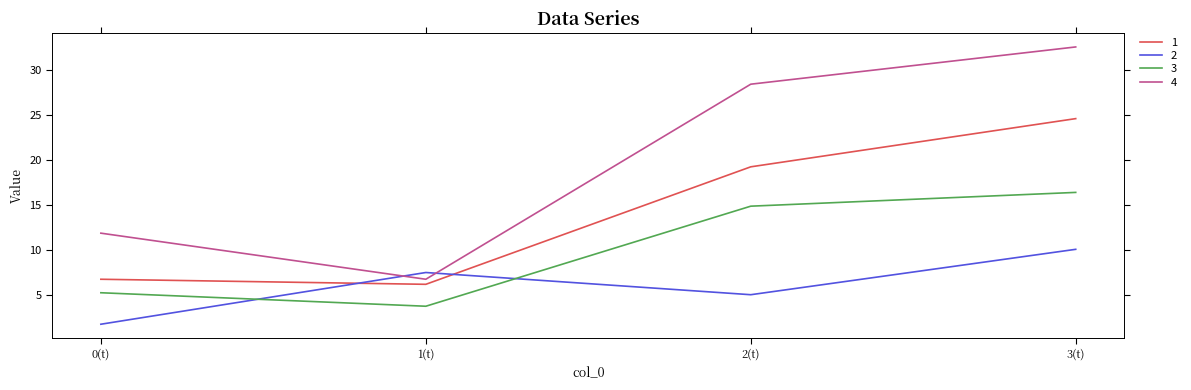

What position from the right is 0(t)?

4